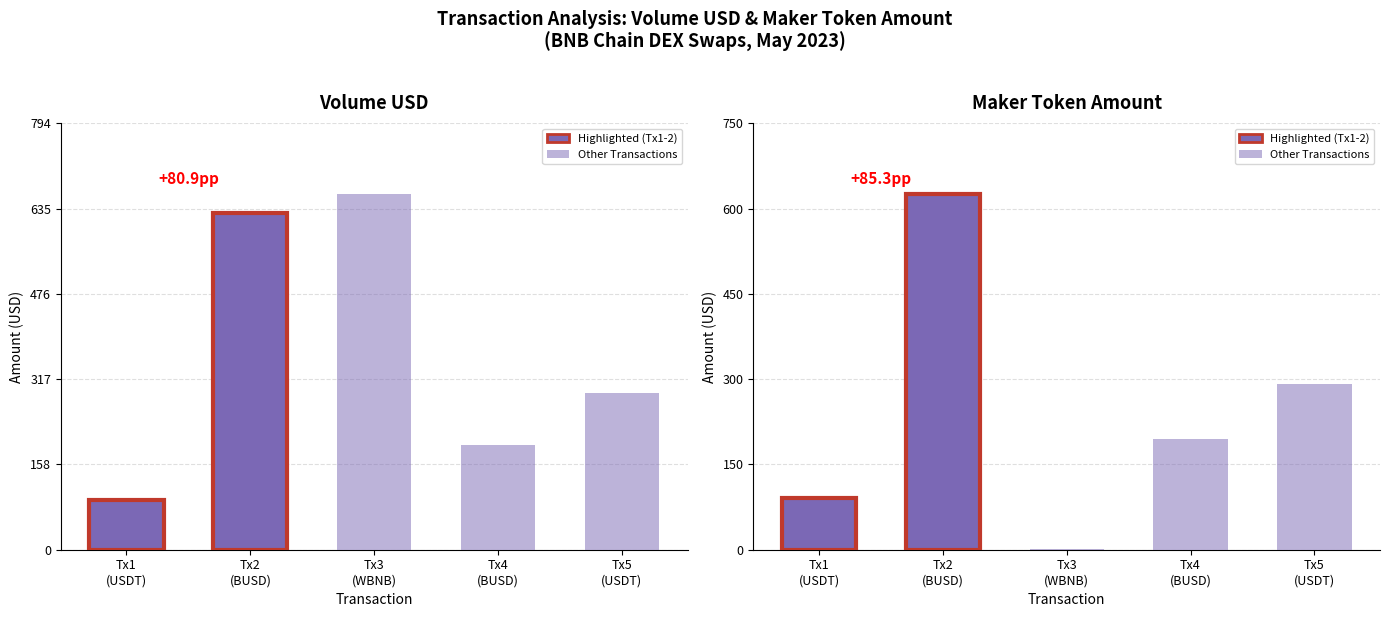

Count the number of categories in the chart.

5